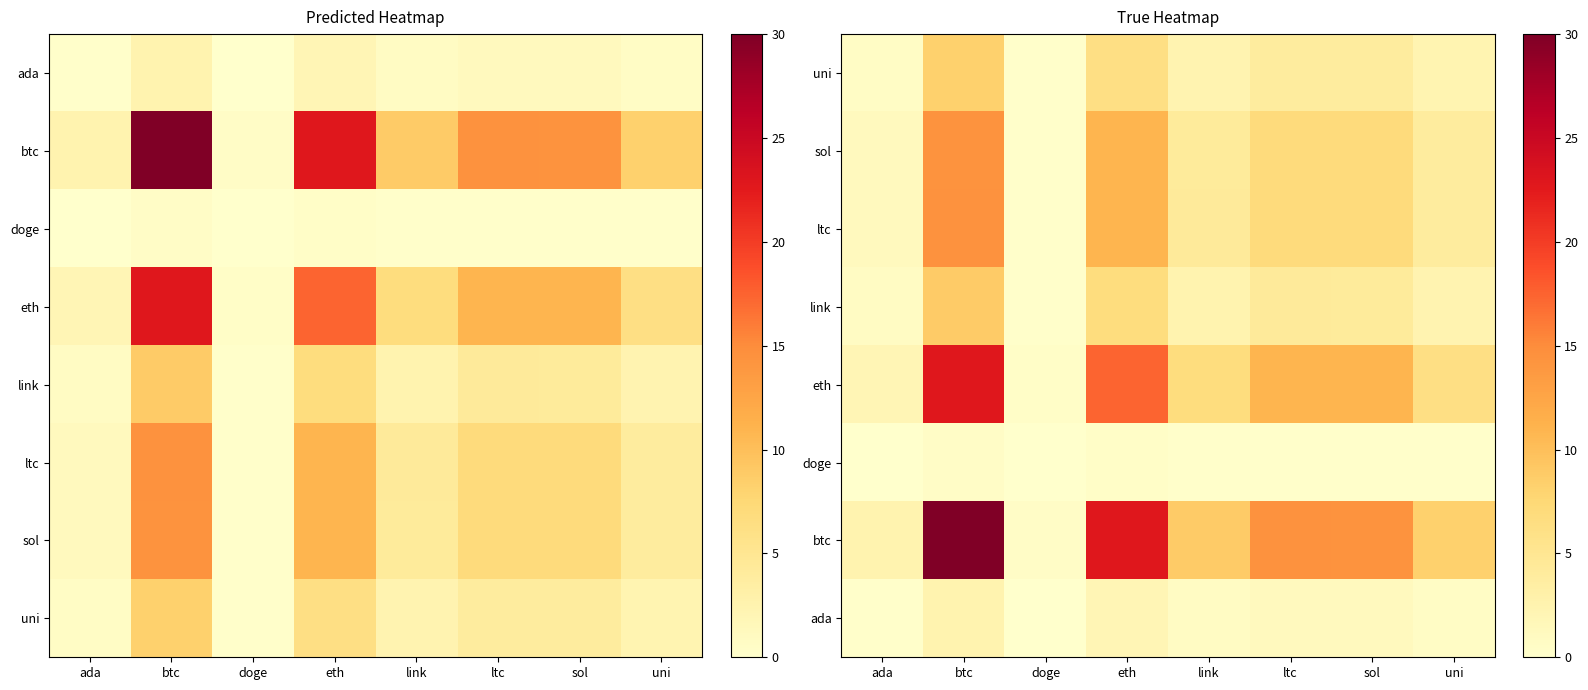

True or false: ada has a value of 0.4 at link.

False